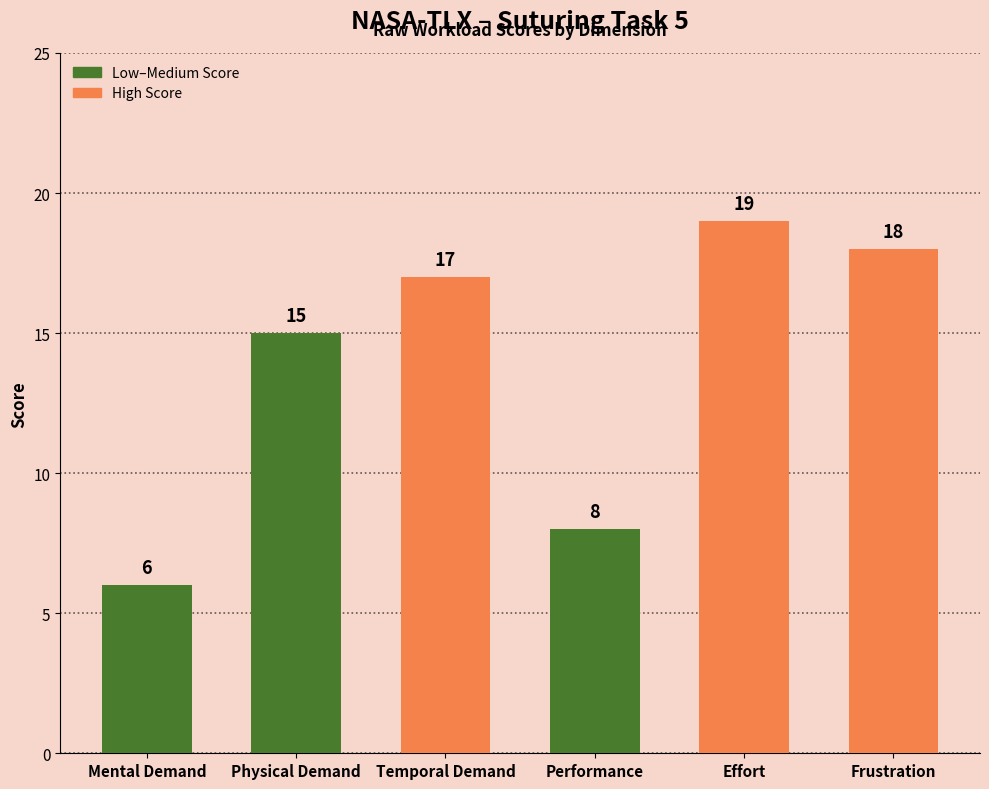

List the labels in order of value, largest first.

Effort, Frustration, Temporal Demand, Physical Demand, Performance, Mental Demand